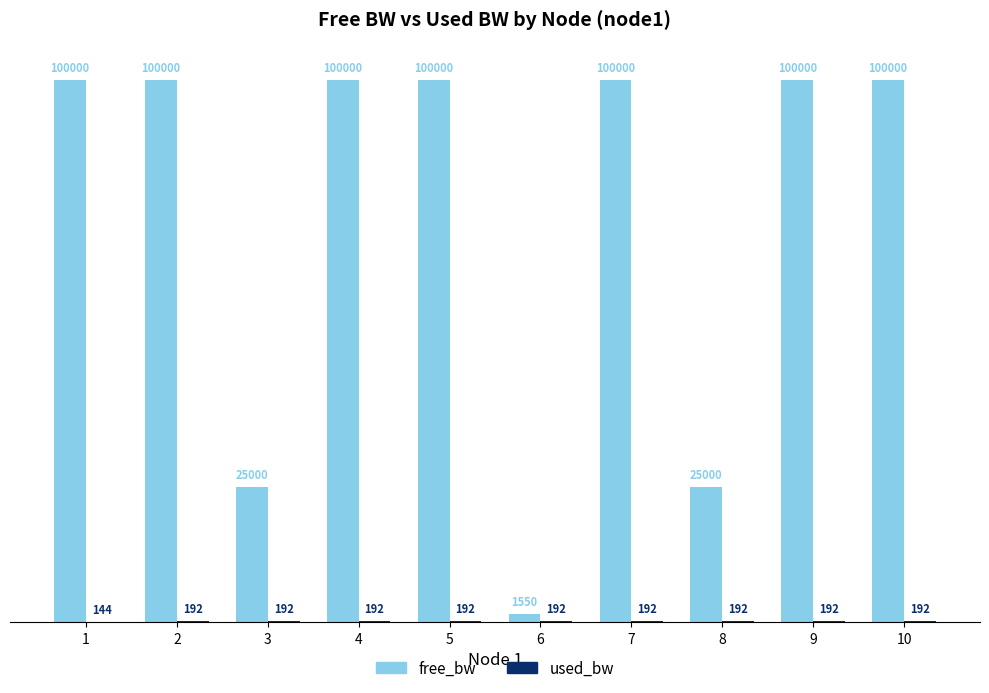

Are the bars horizontal?

No